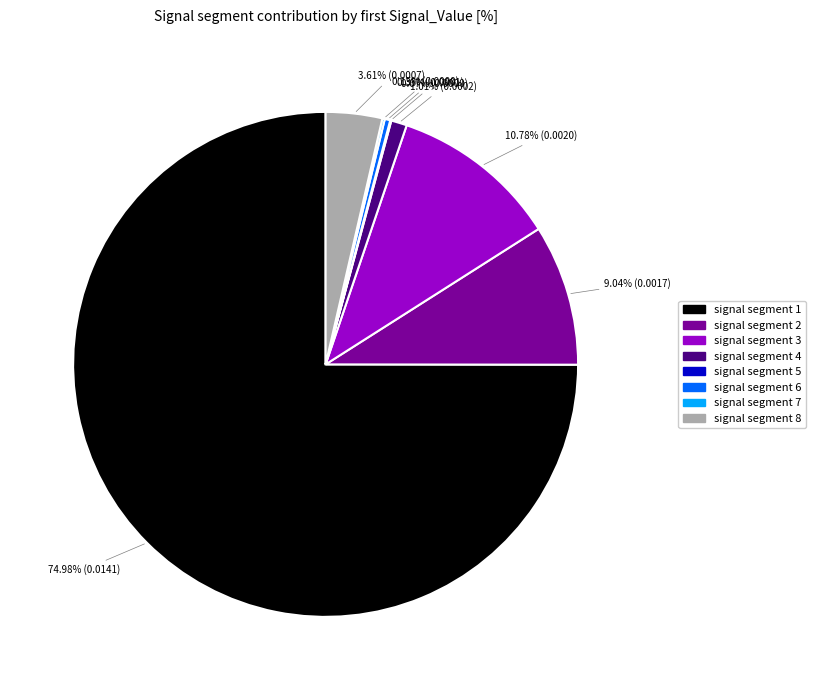

Which has a higher value, signal segment 1 or signal segment 3?

signal segment 1